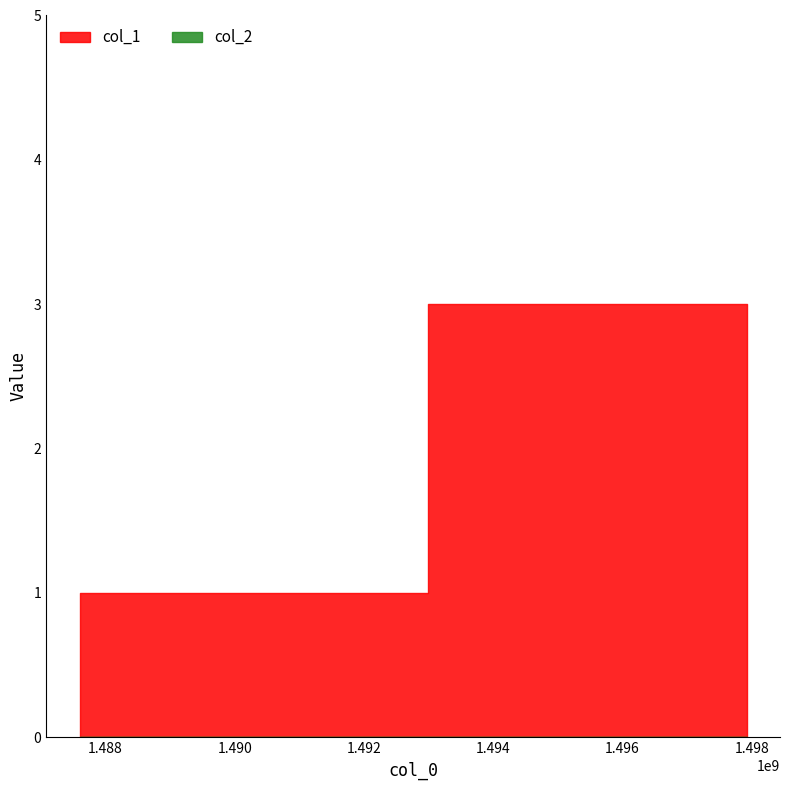

Is the value of col_2 at 1487597721 greater than the value of col_1 at 1487597721?

No